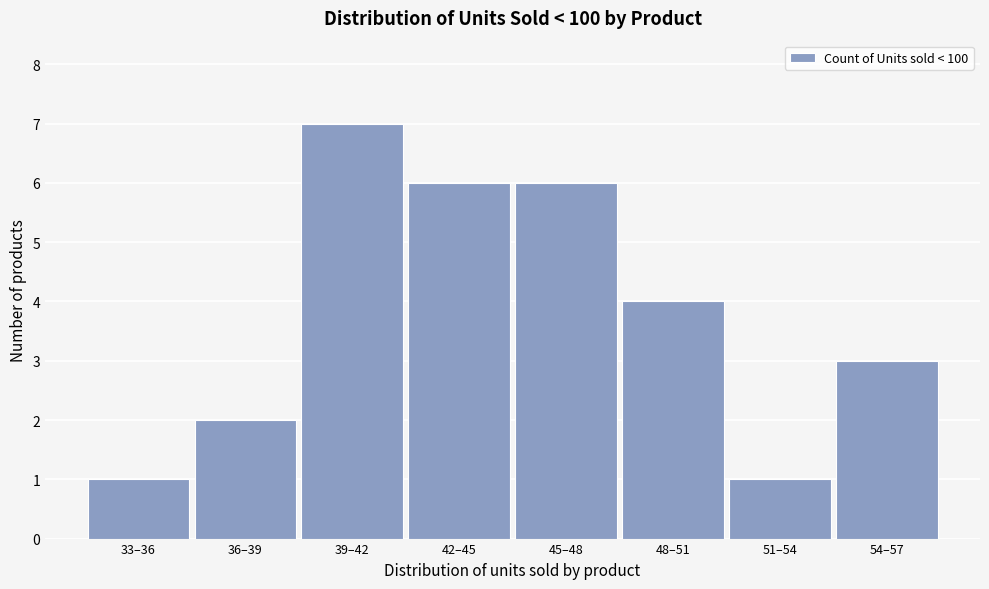

Reading right to left, extract all data points from this chart.

54–57=3	51–54=1	48–51=4	45–48=6	42–45=6	39–42=7	36–39=2	33–36=1